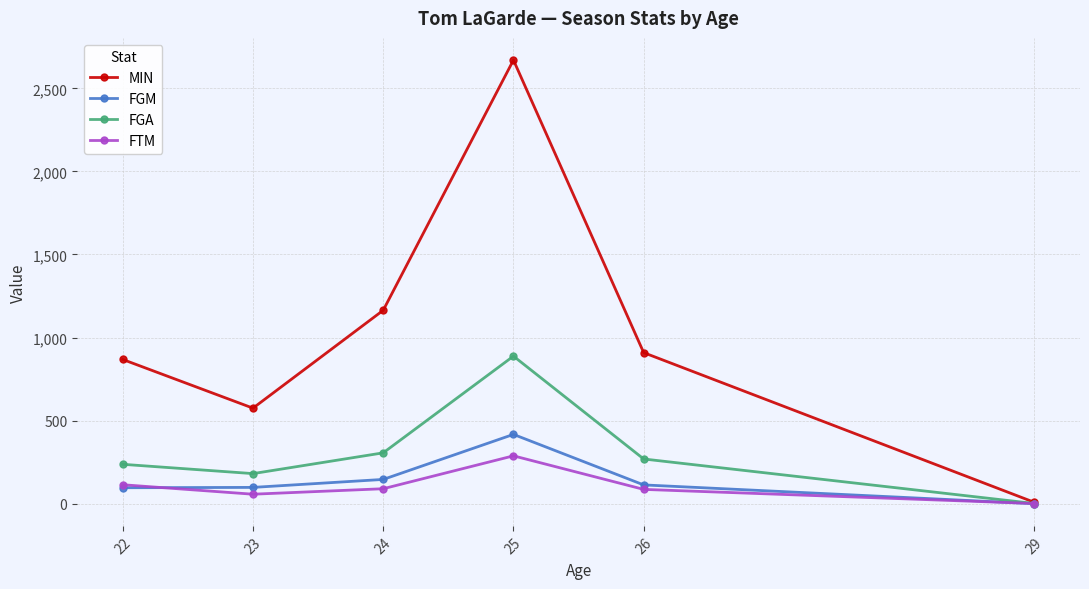

What is the value of the FTM point at the 5th from the left?

86